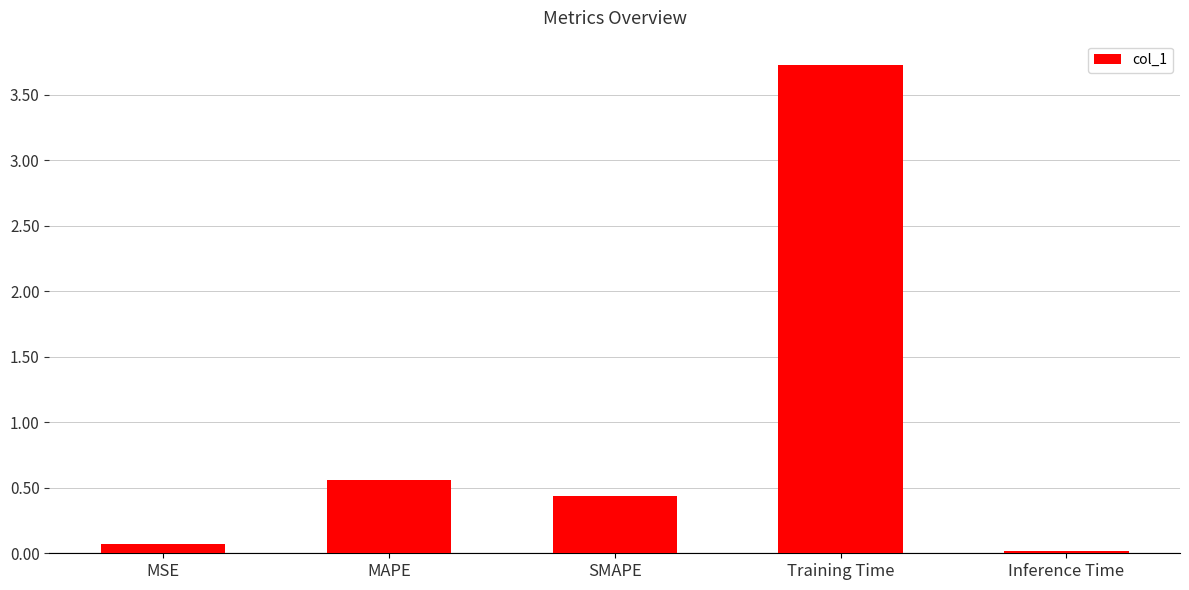

The value at MAPE is 0.3. True or false?

False